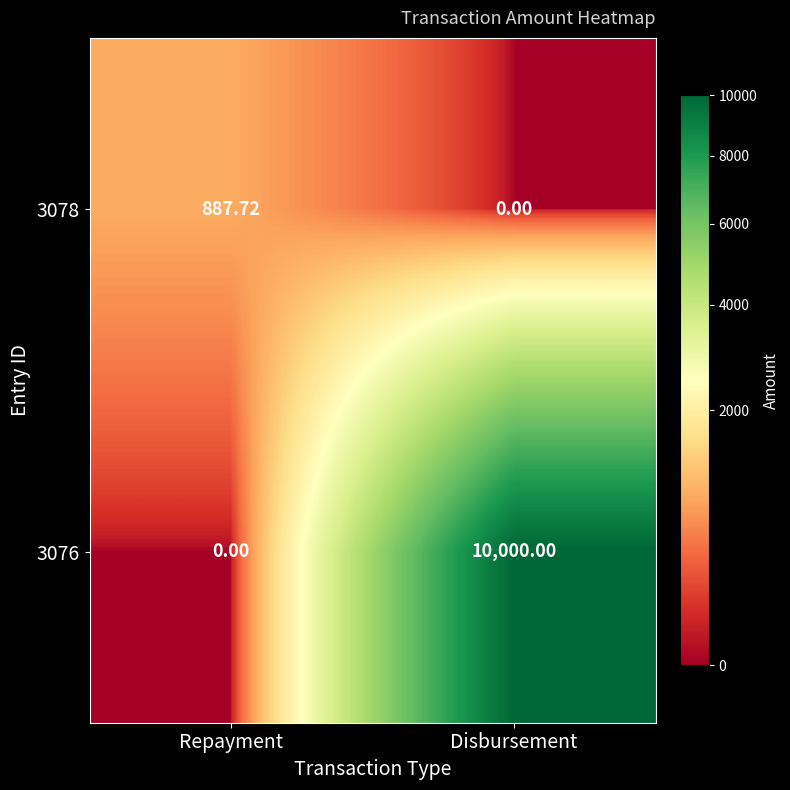

Is the value of 3078 at Disbursement greater than the value of 3076 at Disbursement?

No